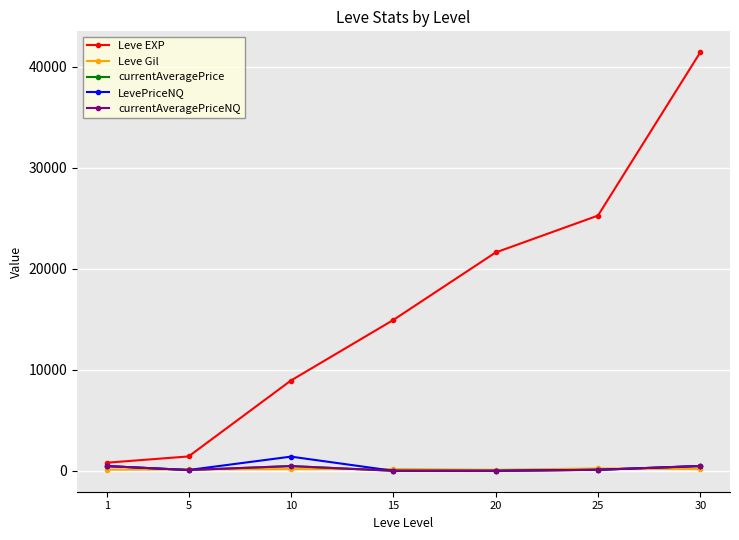

What is the value of the Leve EXP point at the 7th from the left?

41410.0